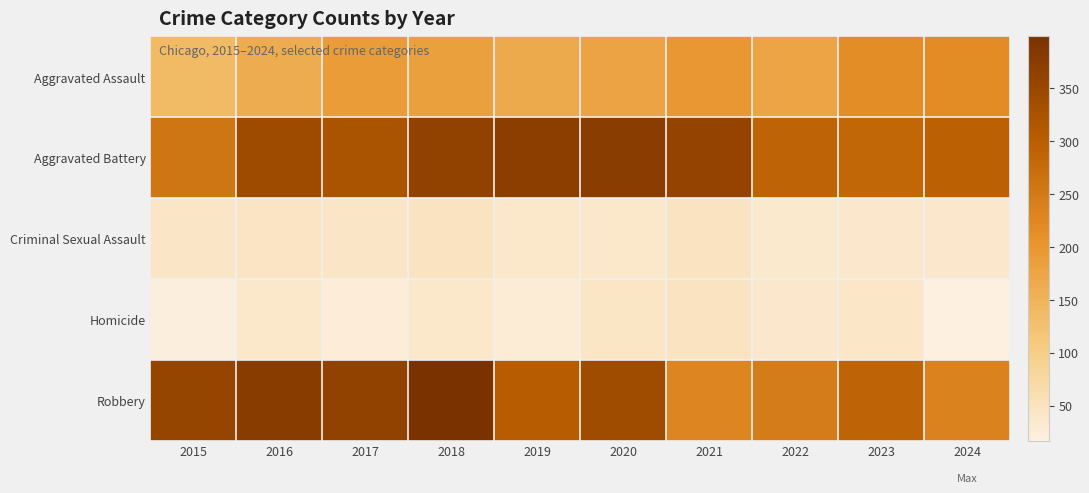

At which category is the sum across all series the highest?

2018